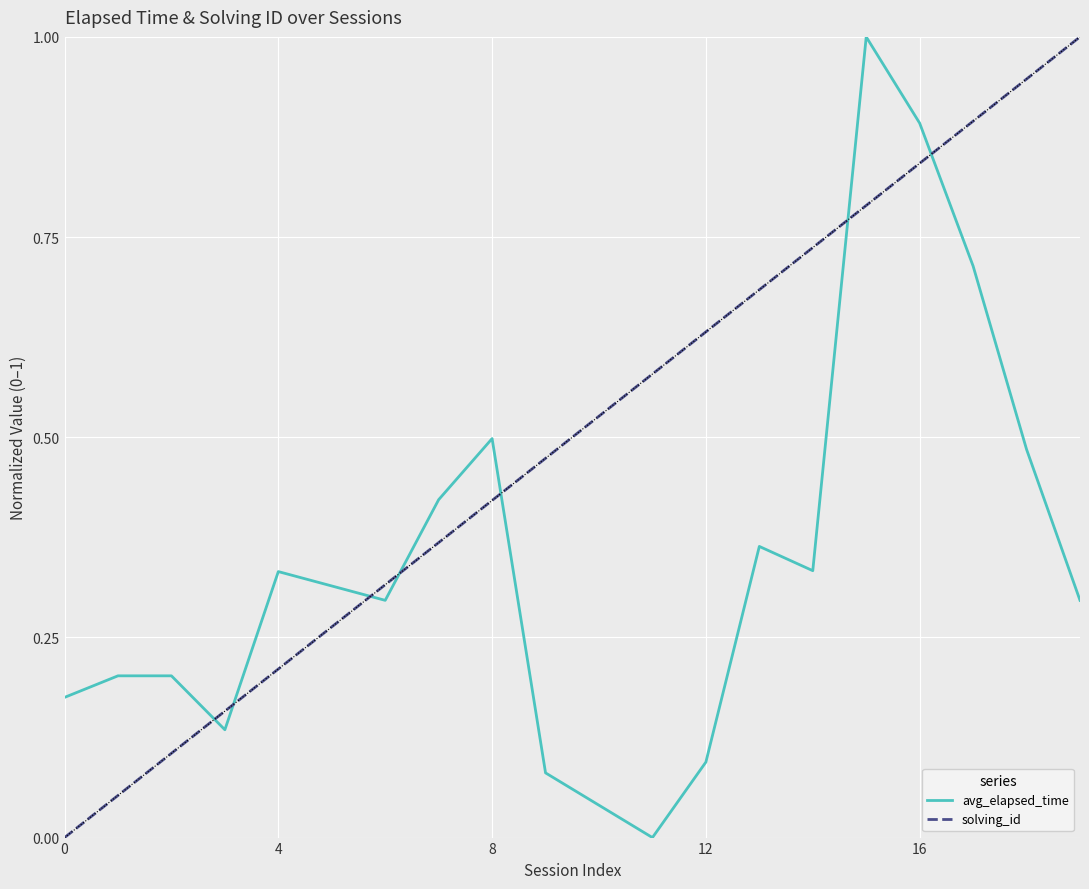

Rank the series by their average value, from lowest to highest.

avg_elapsed_time, solving_id